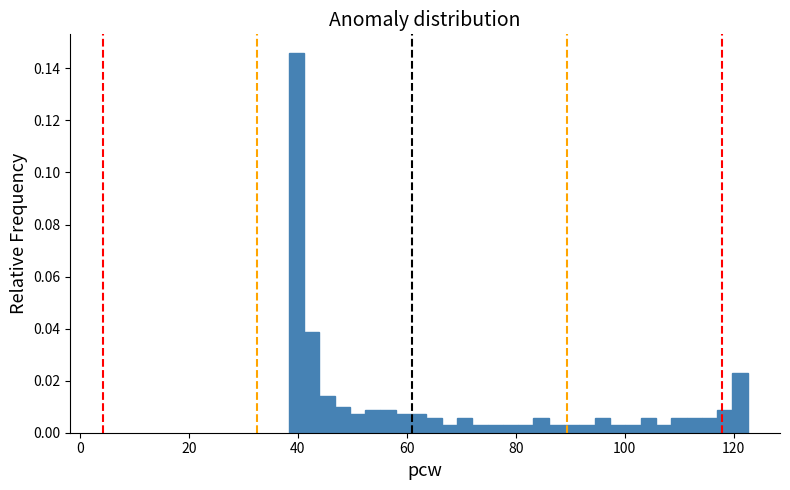

Read against the x-axis, roughly where is the centre of the tallest bar?

40